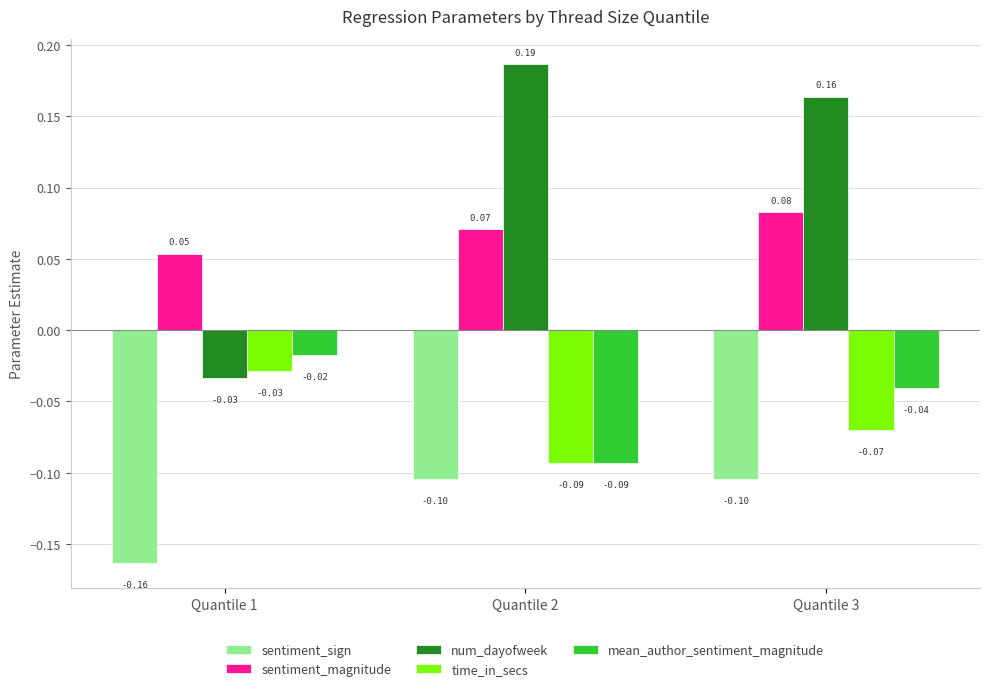

At which category is the sum across all series the highest?

Quantile 3